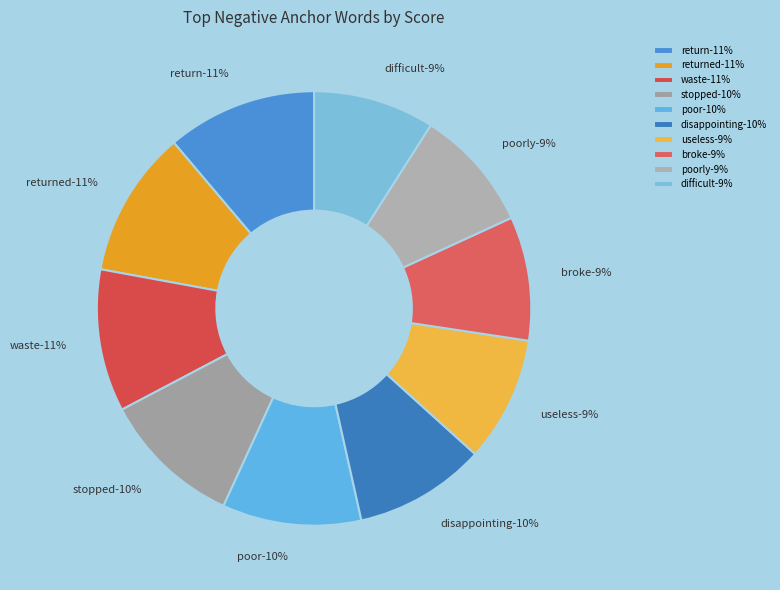

To the nearest percent, what percentage of the pie is broke?

9%